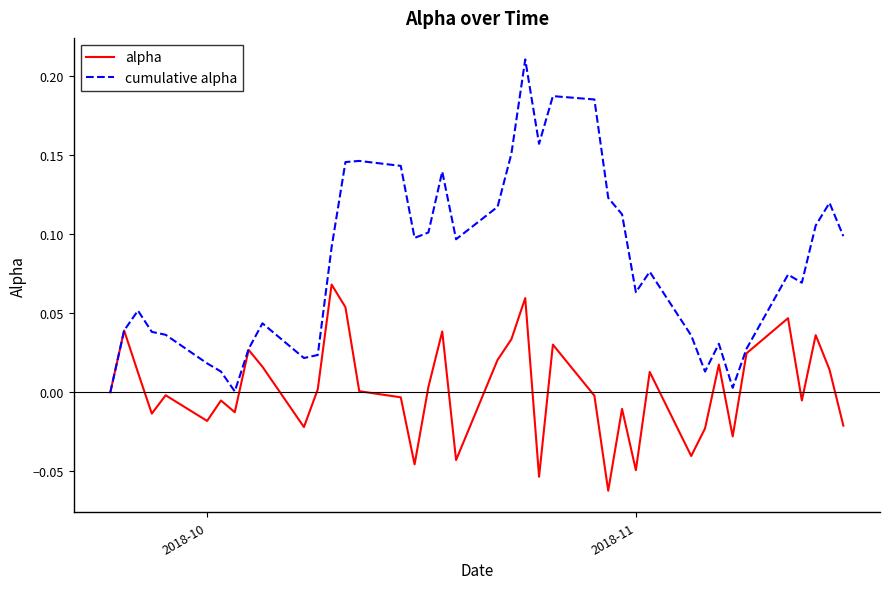

Which series has the largest range (max minus min)?

cumulative alpha